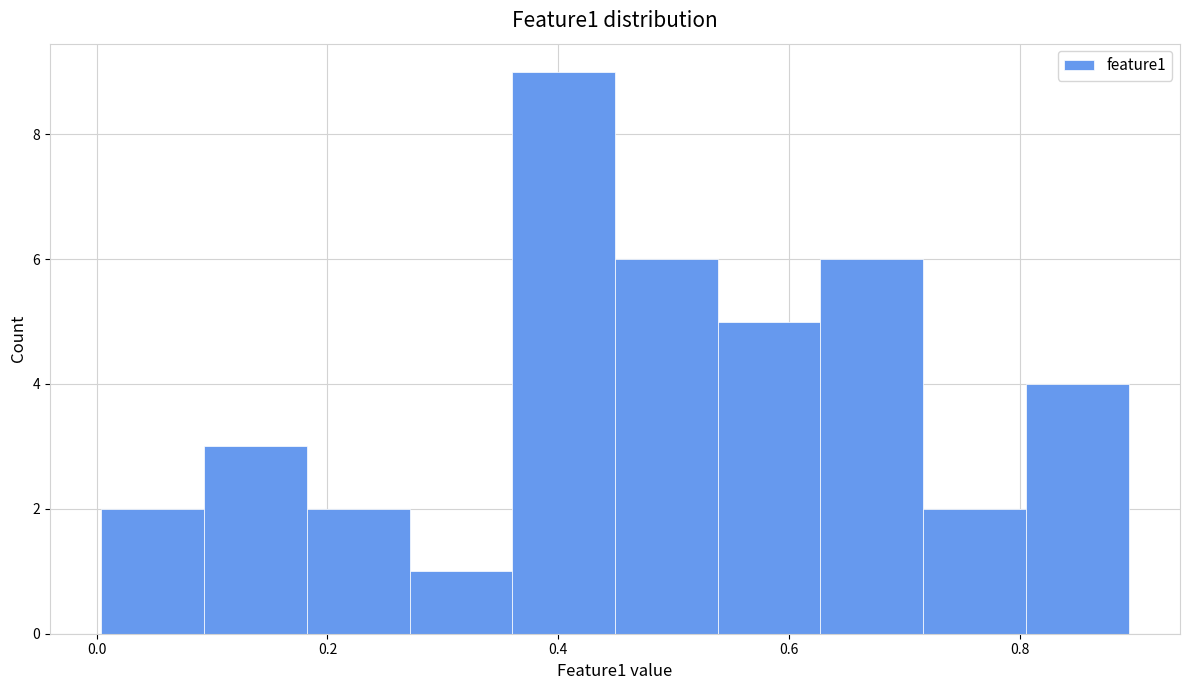

What is the height of the bar covering 0.44 to 0.54 on the x-axis? Neither the bar edges nor the heights are printed on the chart, so give them approximately, as read against the axes.

6